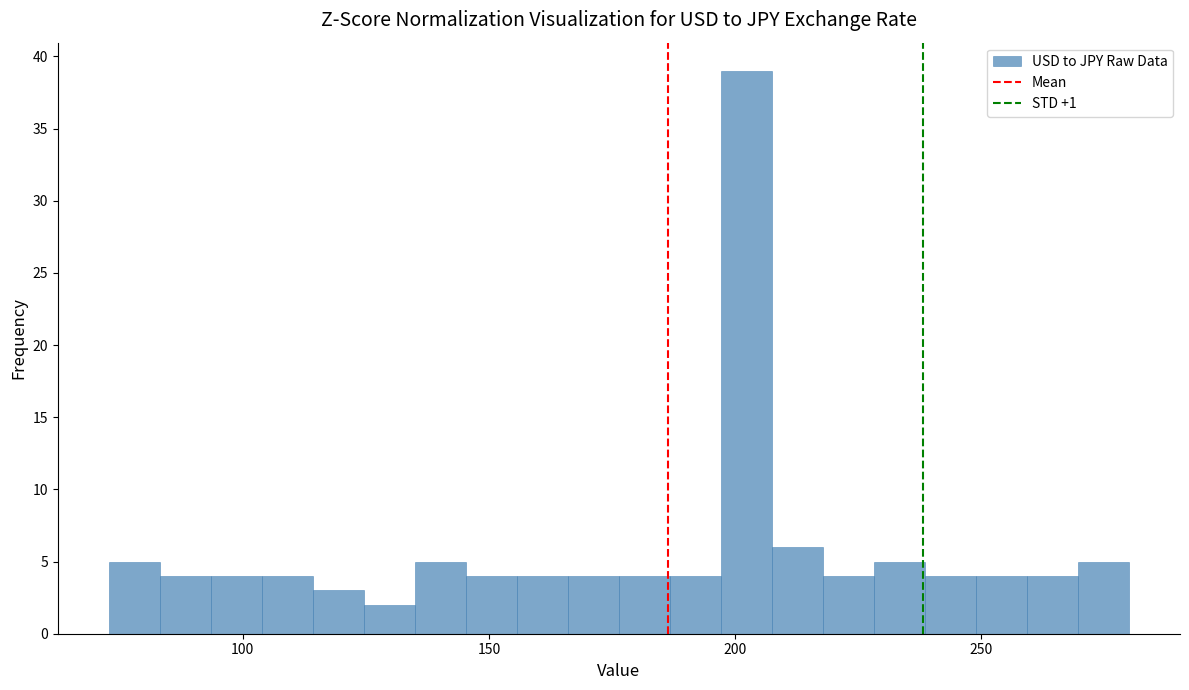

Read against the x-axis, roughly where is the centre of the tallest bar?

200